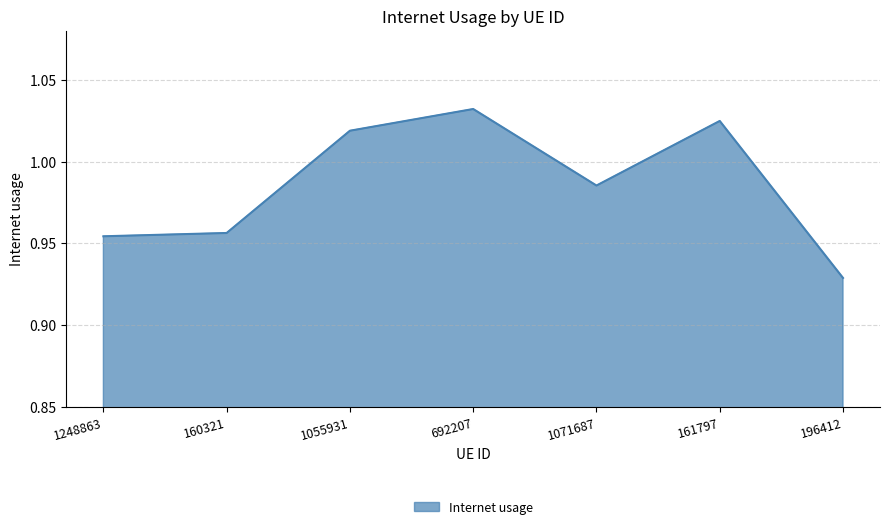

What position from the right is 1055931?

5